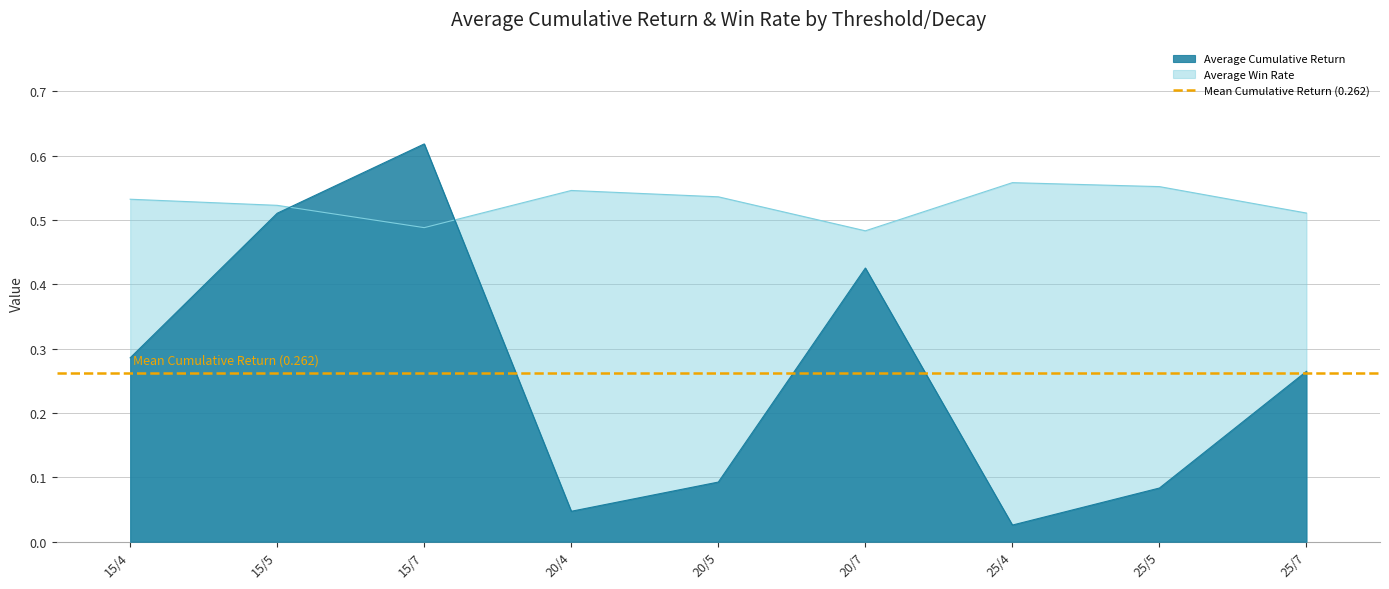

Where is Average Win Rate nearest to the value 0?

20/7